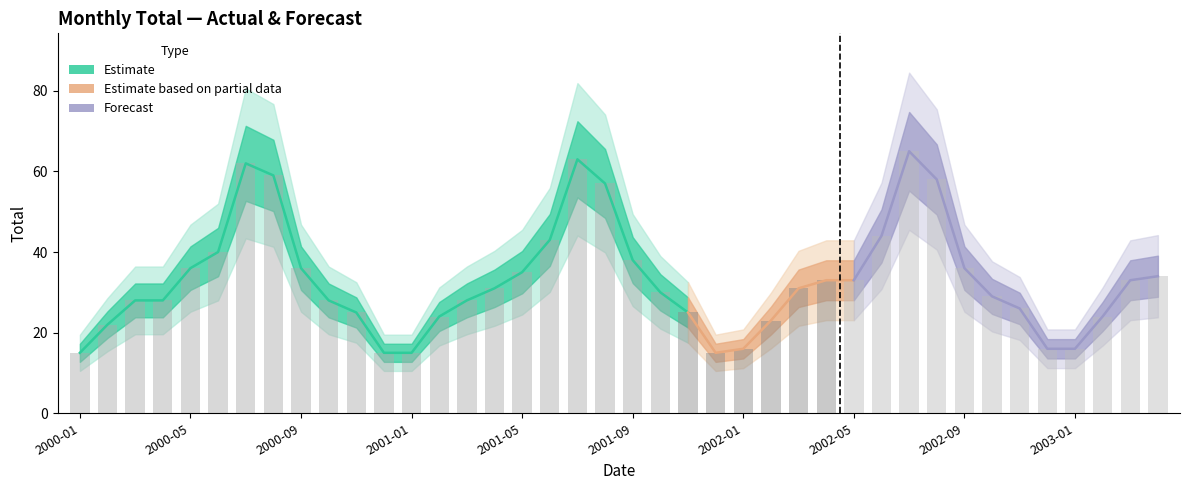

What is the difference between the maximum and second lowest values?

50